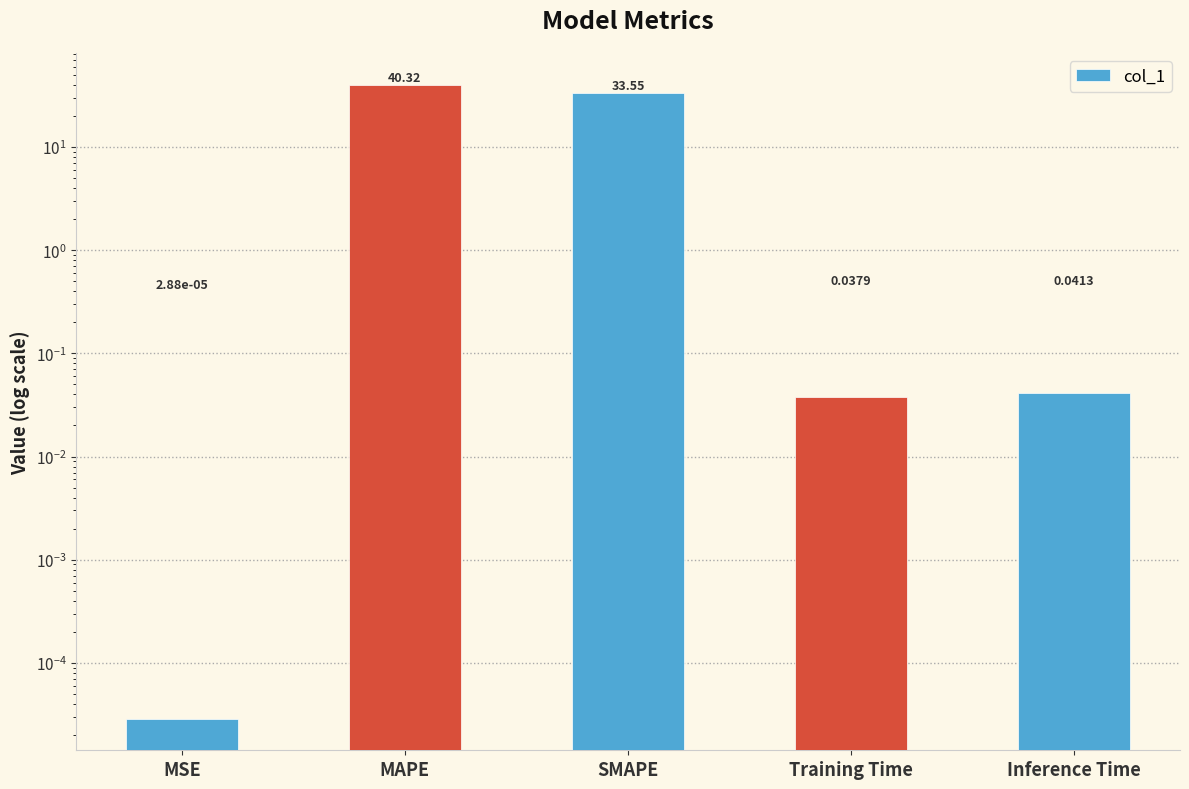

What is the label of the 4th bar from the left?

Training Time